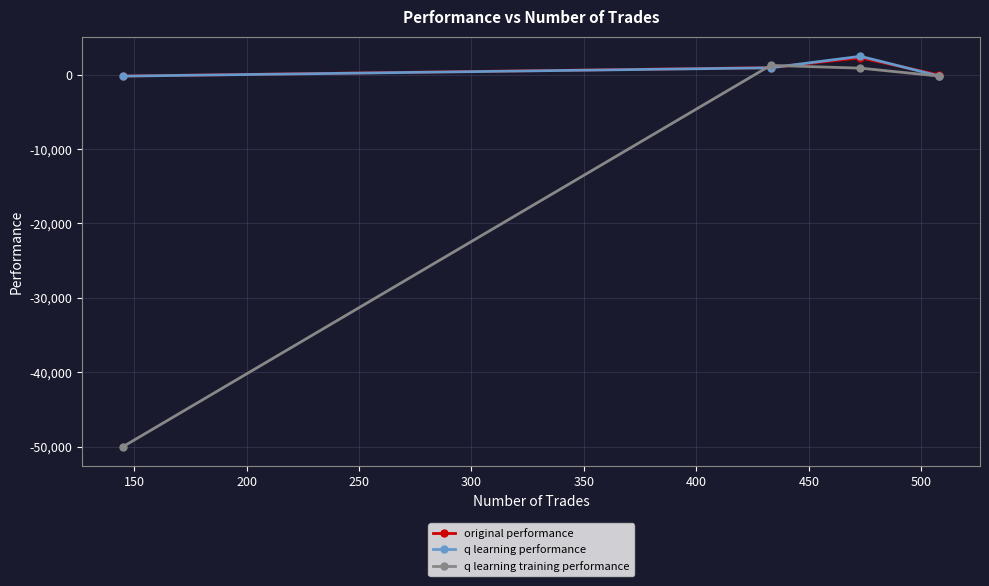

Which series has the largest range (max minus min)?

q learning training performance